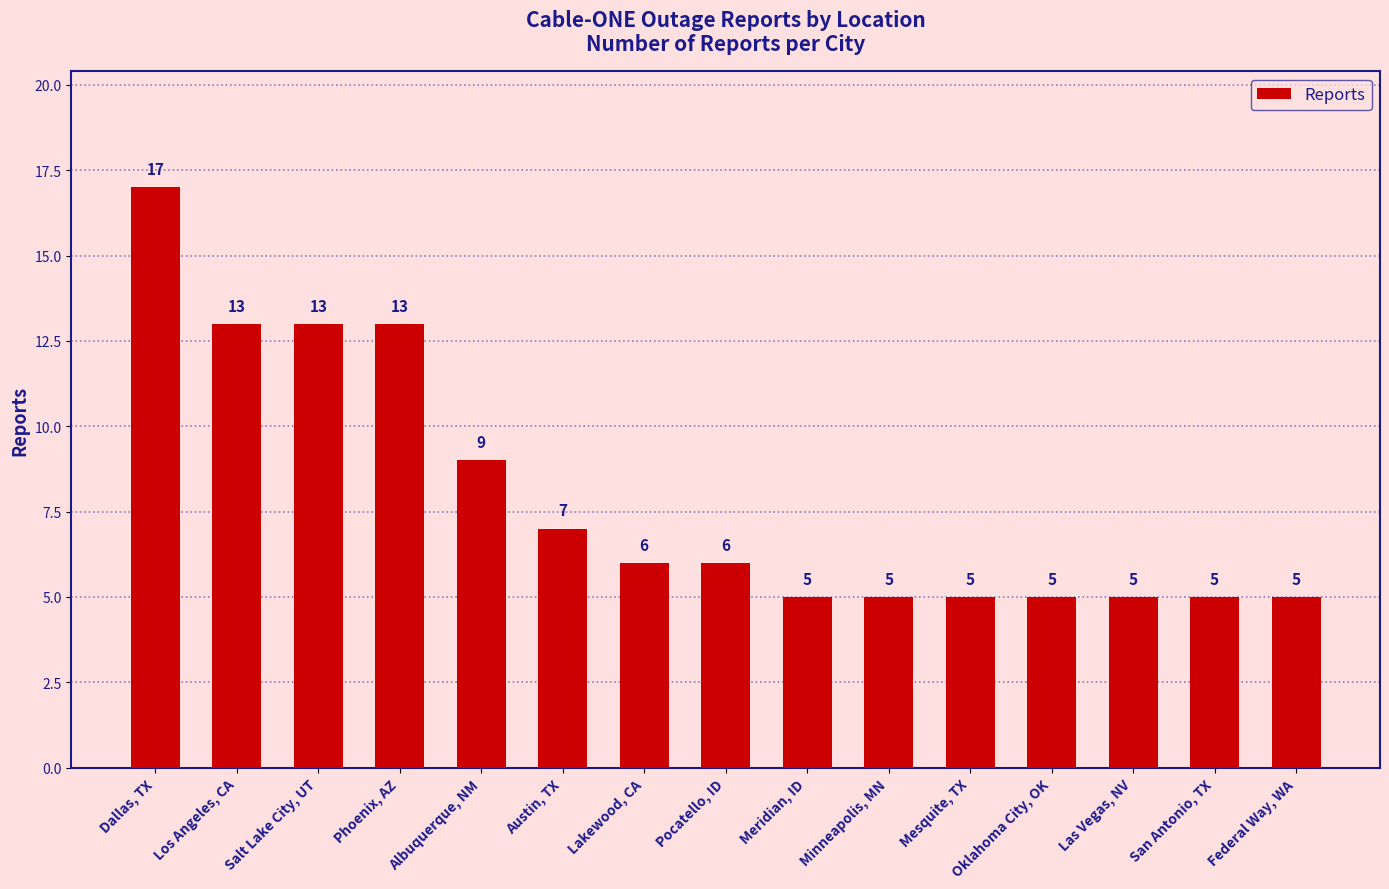

Reading left to right, what are all the values shown in this chart?

Dallas, TX=17	Los Angeles, CA=13	Salt Lake City, UT=13	Phoenix, AZ=13	Albuquerque, NM=9	Austin, TX=7	Lakewood, CA=6	Pocatello, ID=6	Meridian, ID=5	Minneapolis, MN=5	Mesquite, TX=5	Oklahoma City, OK=5	Las Vegas, NV=5	San Antonio, TX=5	Federal Way, WA=5